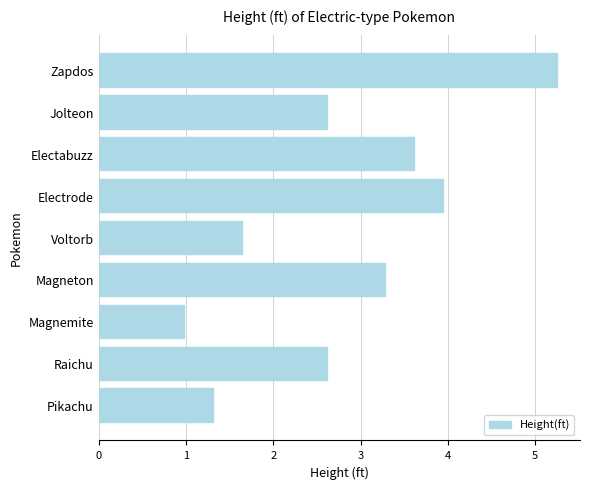

How many values are below 2?

3